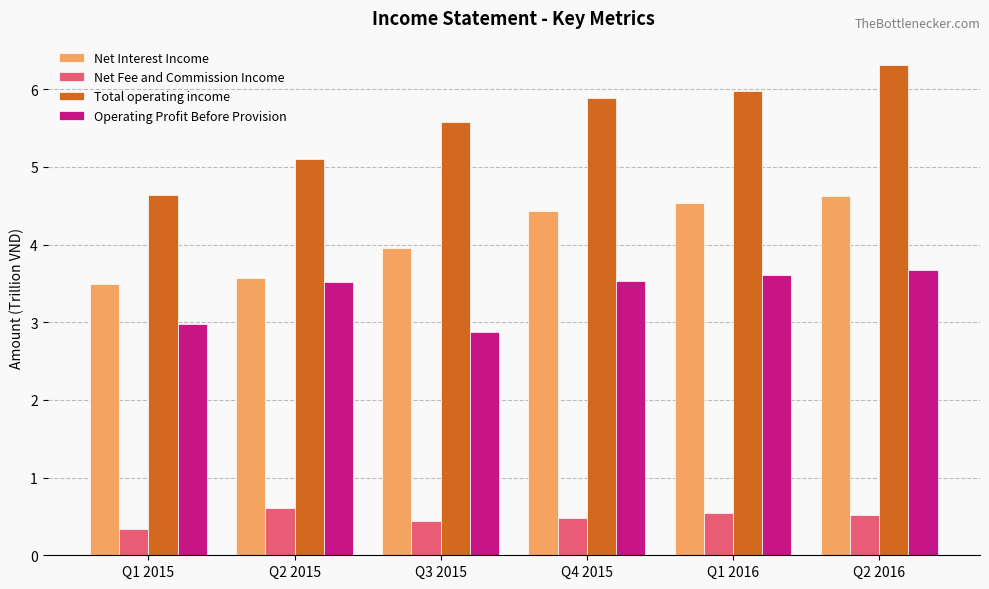

How many series are shown in this chart?

4